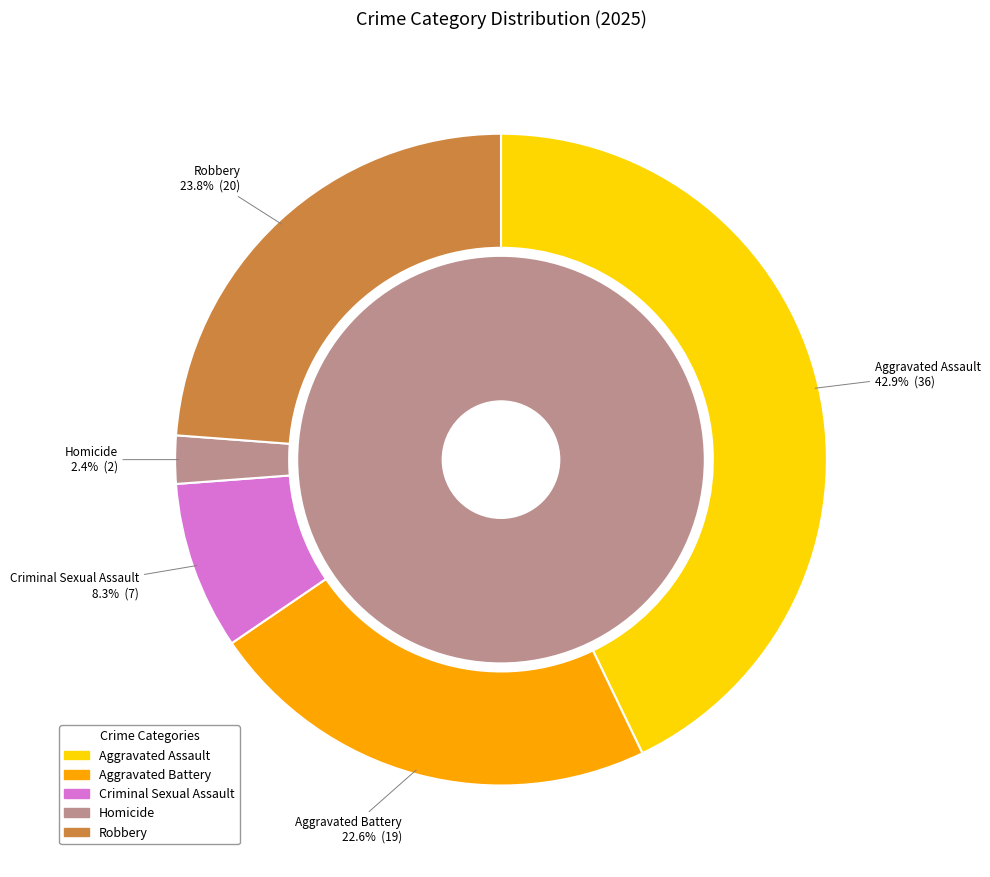

What is the change in value from Aggravated Assault to Aggravated Battery?

-17